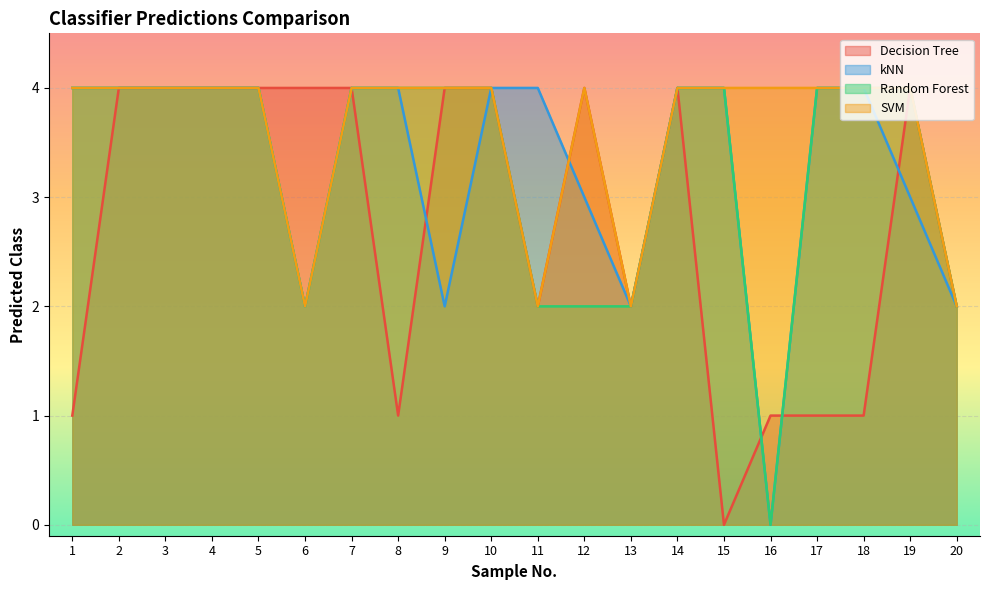

Where is the first local minimum for Random Forest?

6